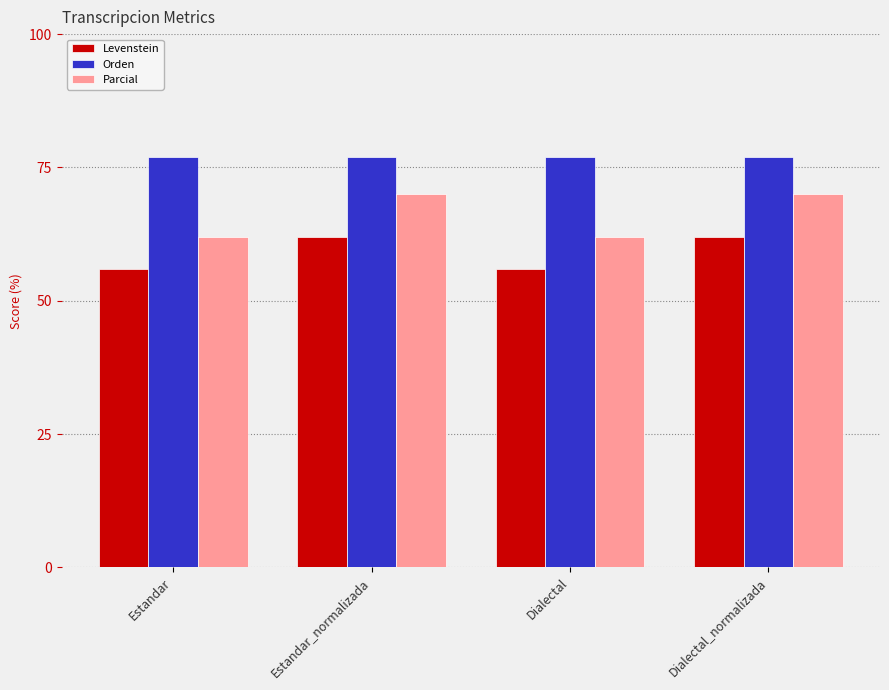

How many bars are there in total?

12